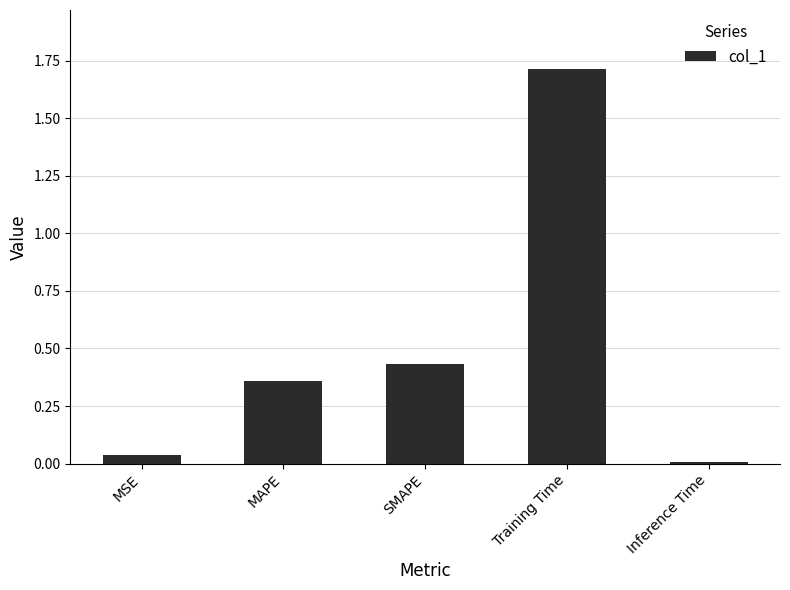

What is the value of the 4th bar from the left?

1.7